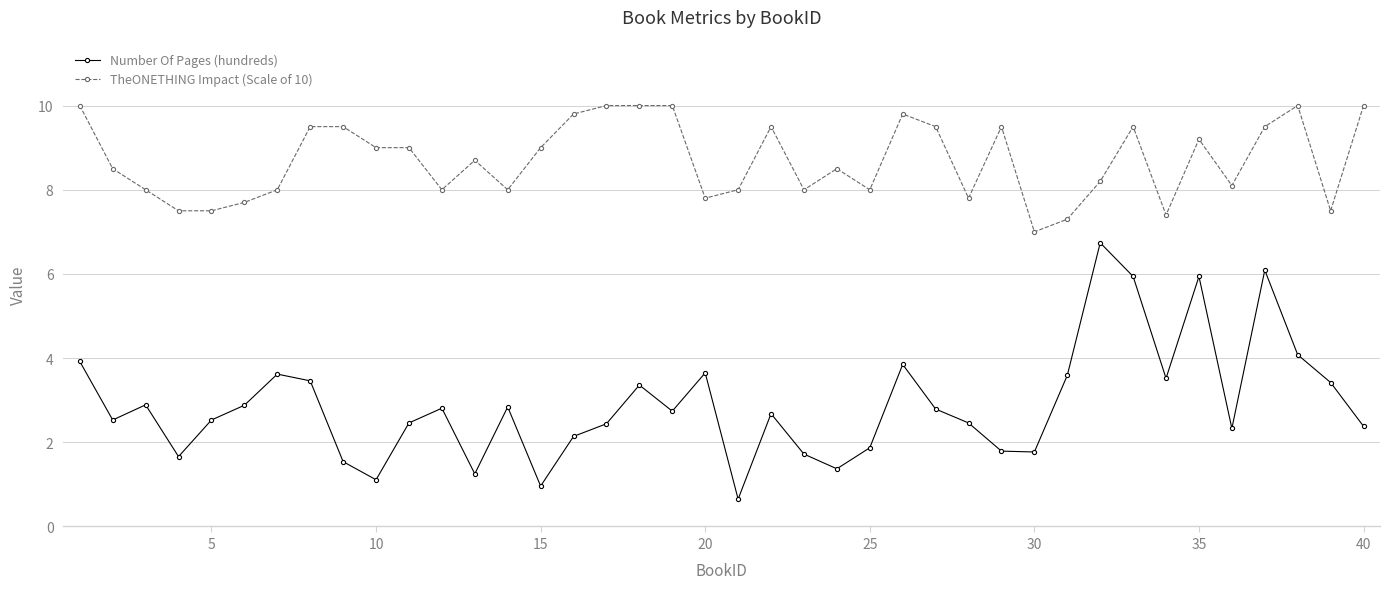

What are all the series names shown in the legend?

Number Of Pages (hundreds), TheONETHING Impact (Scale of 10)